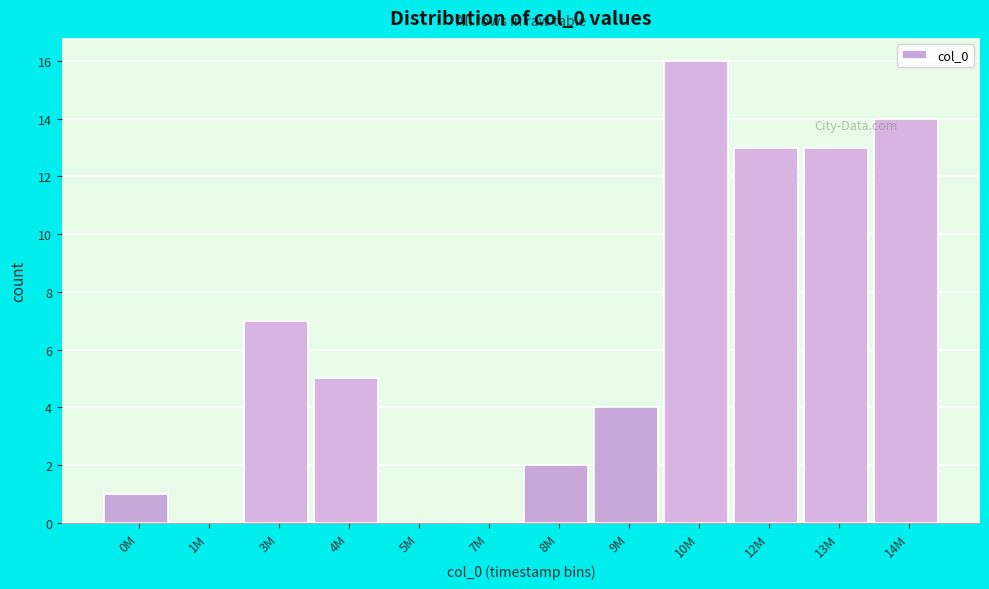

Reading left to right, what are all the values shown in this chart?

0M=1	1M=0	3M=7	4M=5	5M=0	7M=0	8M=2	9M=4	10M=16	12M=13	13M=13	14M=14